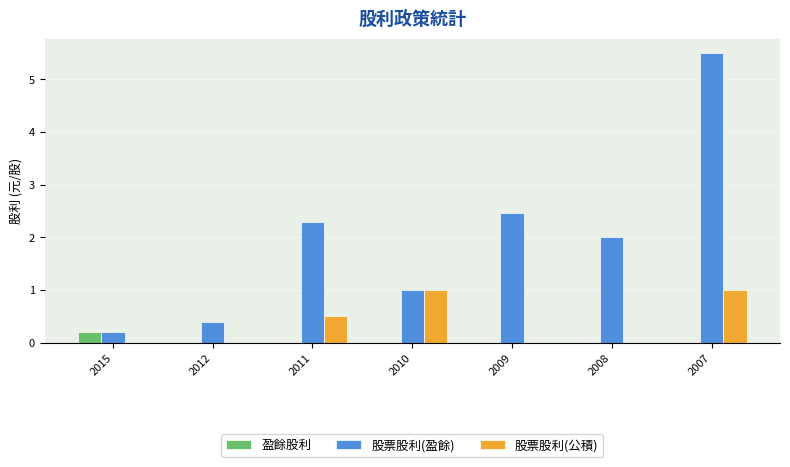

Which label corresponds to the largest value in the chart?

2007